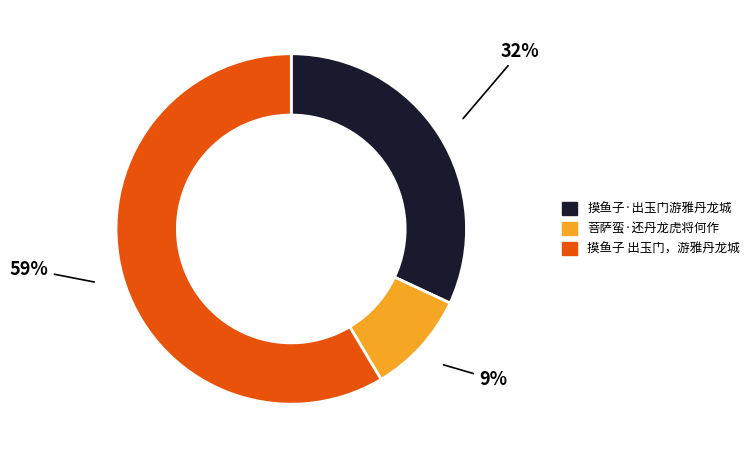

Does 摸鱼子 出玉门，游雅丹龙城 account for over 50% of the chart?

Yes